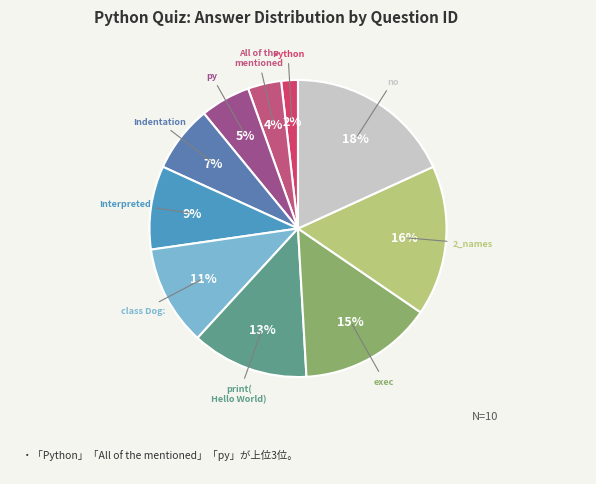

Does any single category account for the majority?

No